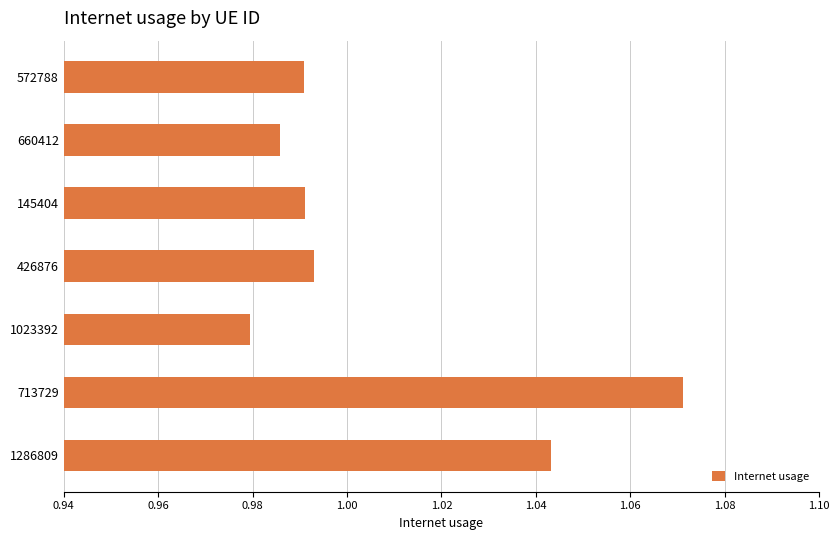

Which has a higher value, 1023392 or 1286809?

1286809